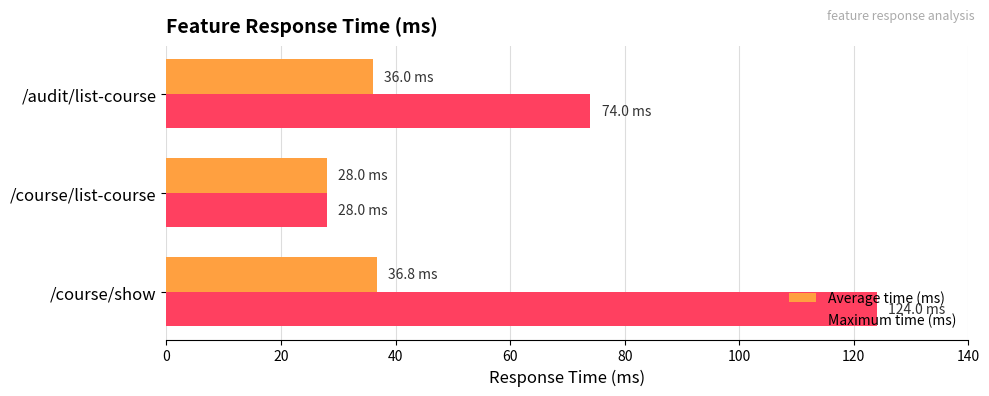

True or false: Average time (ms) has a value of 52.8 at /audit/list-course.

False